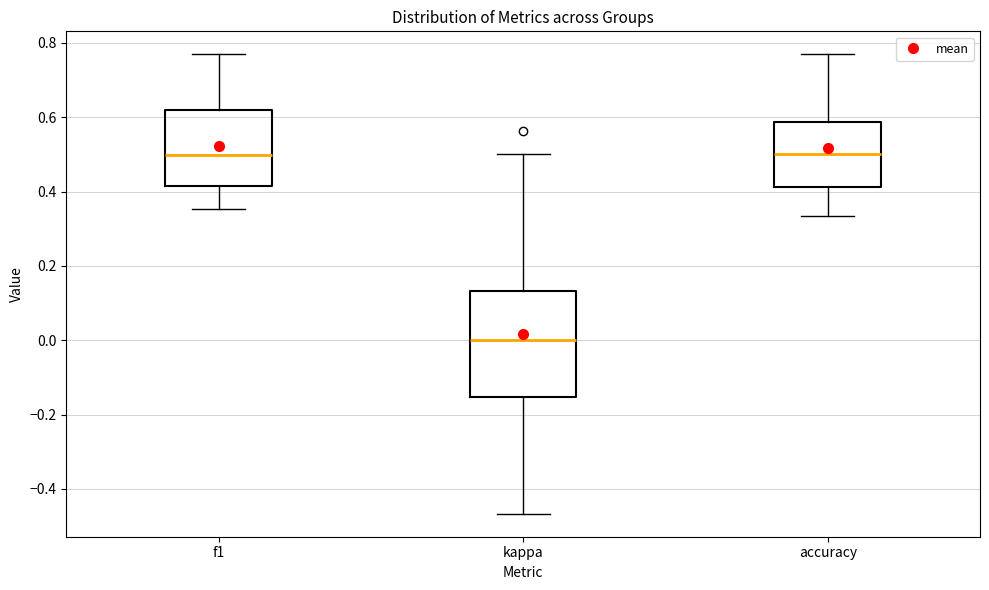

Reading left to right, read every box against the y-axis: the position of its median line, the range the box covers, and the ends of its whiskers. The values are not printed on the chart, so give them approximately, as read against the axis.

f1: median 0.50, box 0.42 to 0.62, whiskers 0.36 to 0.76
kappa: median 0.00, box -0.16 to 0.14, whiskers -0.46 to 0.50
accuracy: median 0.50, box 0.42 to 0.58, whiskers 0.34 to 0.76